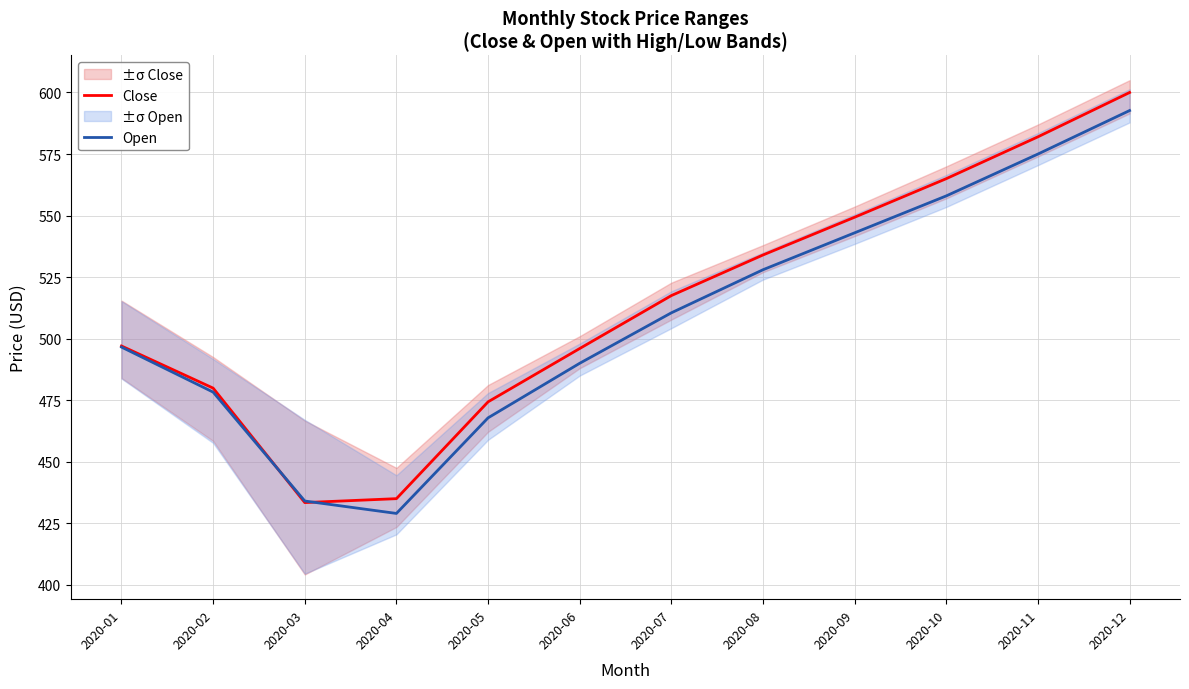

Reading right to left, what are all the values shown in this chart?

Close: 600.0	582.0	565.0	549.3	534.0	517.5	496.0	474.3	435.0	433.4	479.9	497.0
Open: 592.7	575.0	558.0	543.0	528.0	510.5	490.0	467.8	429.0	434.0	478.3	496.6